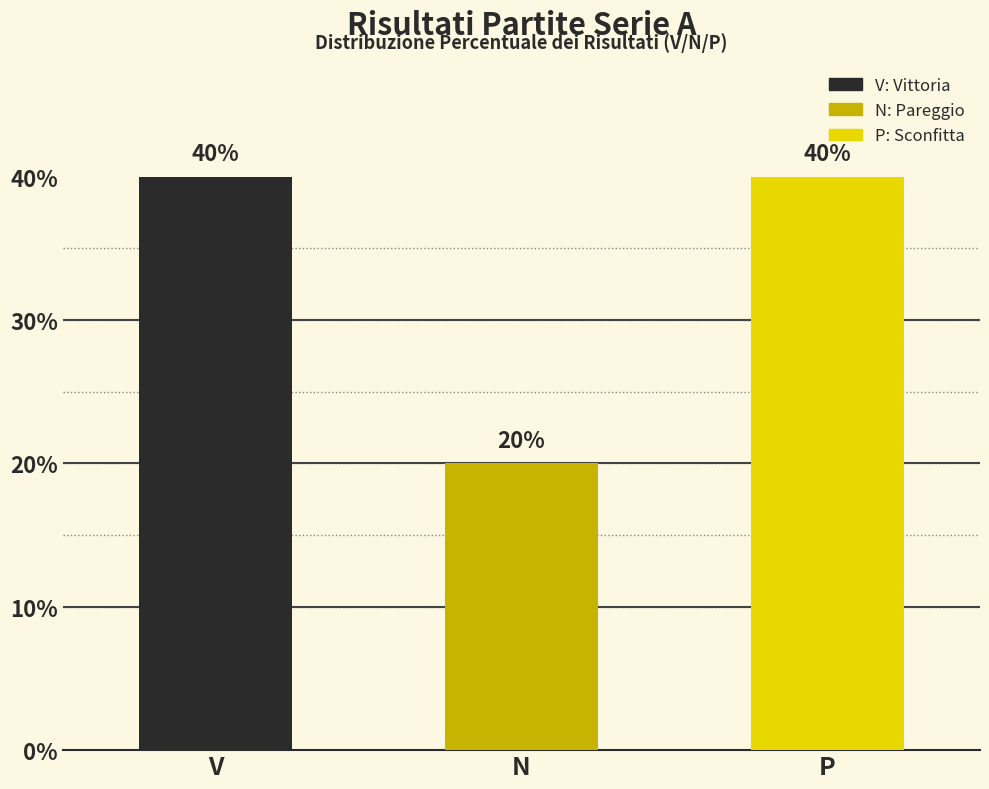

Reading right to left, what are all the values shown in this chart?

40	20	40